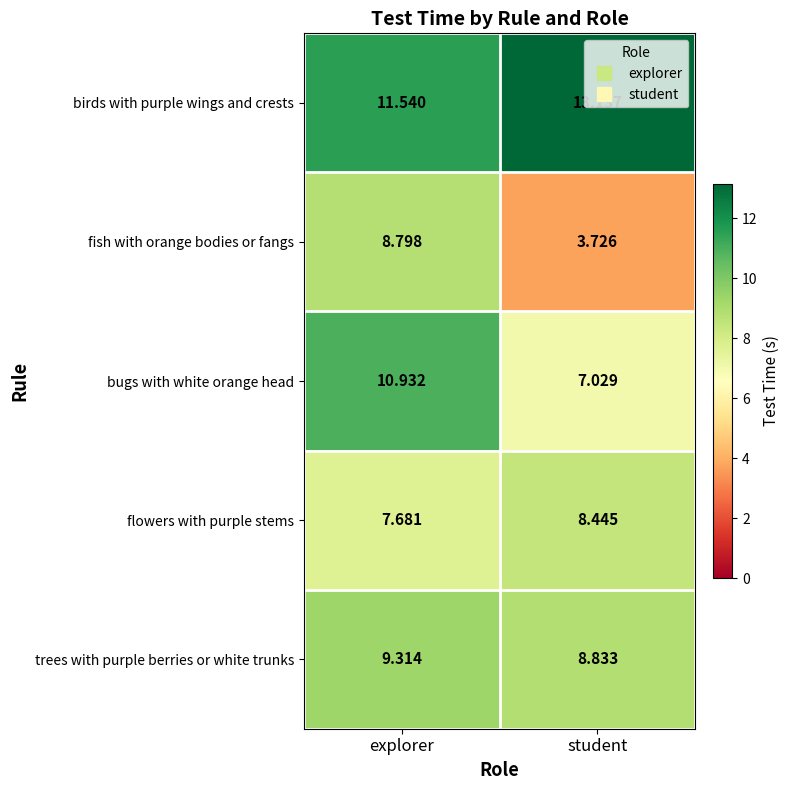

Which series changed the most between explorer and student?

fish with orange bodies or fangs